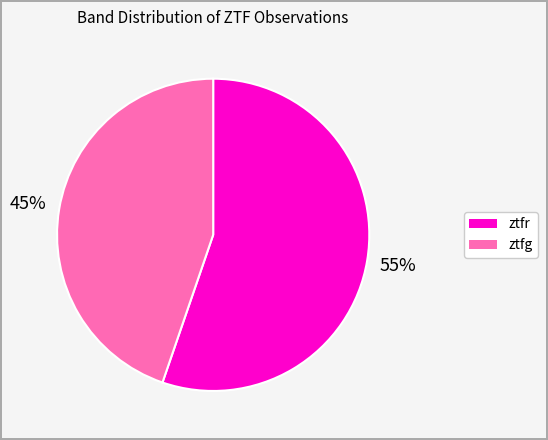

Approximately how many times larger is the value at ztfg compared to ztfr?

0.8